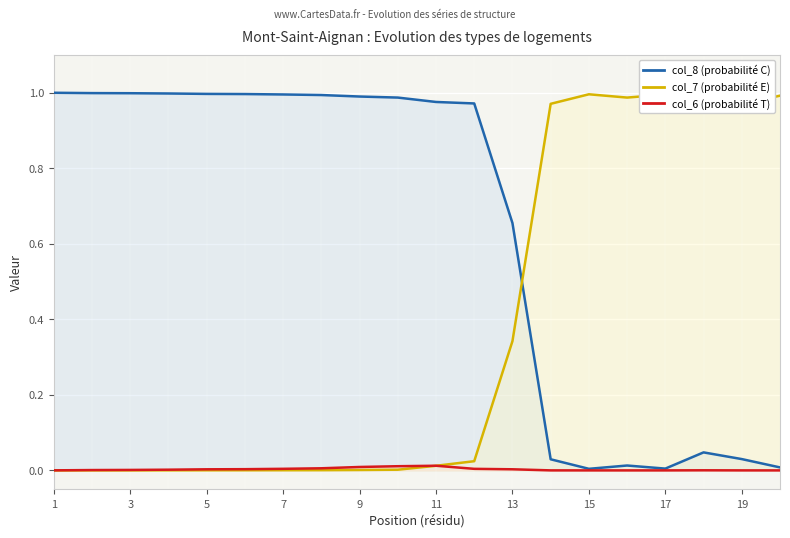

What is the value of the col_7 (probabilité E) point at the 17th from the left?

1.0